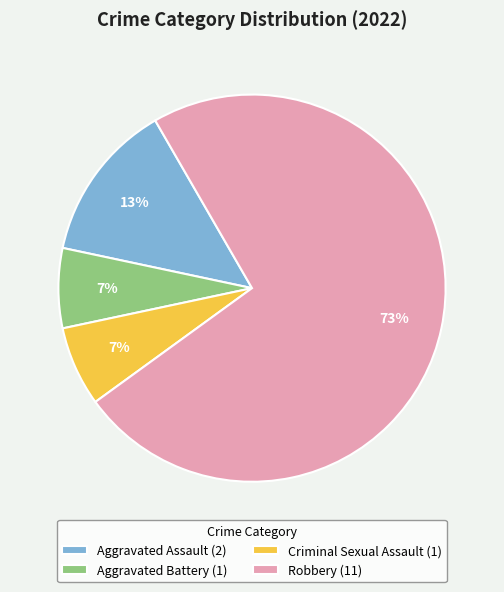

What percentage is the Criminal Sexual Assault slice, to the nearest percent?

7%